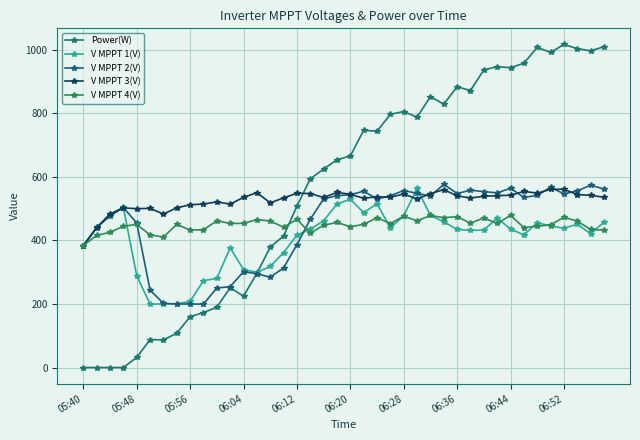

How many lines are shown in the chart?

5